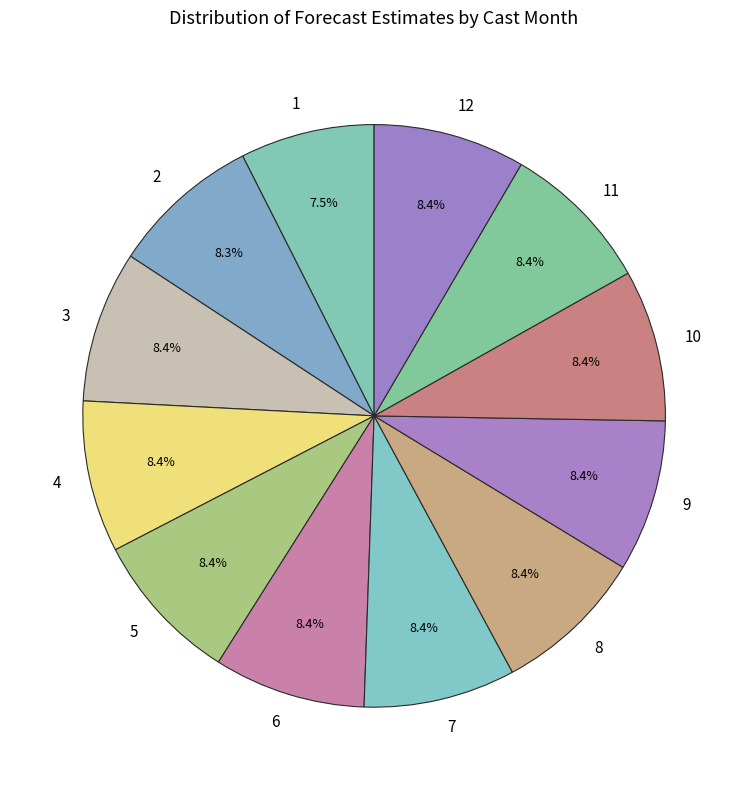

To the nearest percent, what is the difference between the largest and smallest slice percentages?

1%